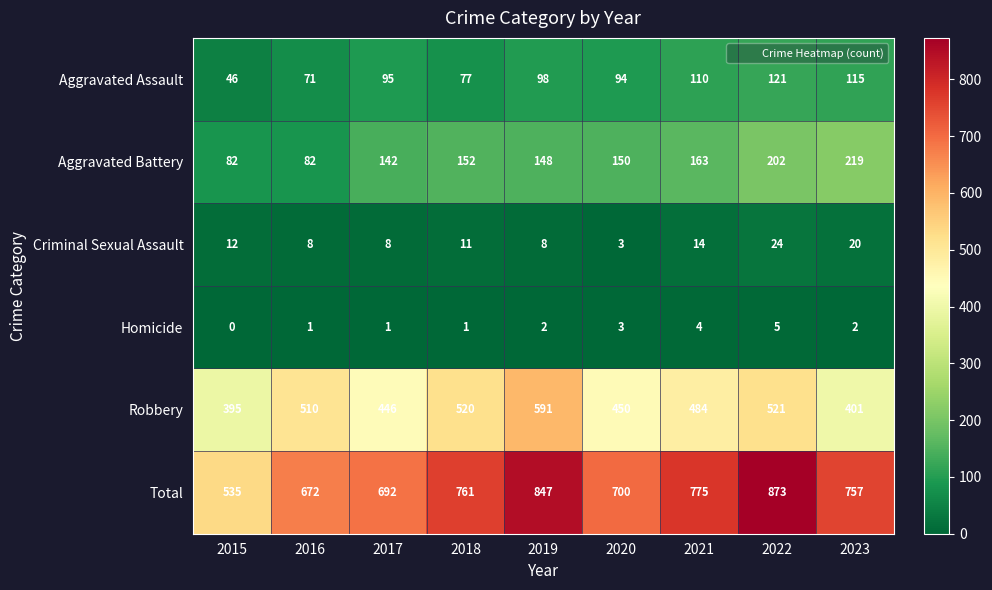

Rank the series at 2023 from highest to lowest value.

Total, Robbery, Aggravated Battery, Aggravated Assault, Criminal Sexual Assault, Homicide